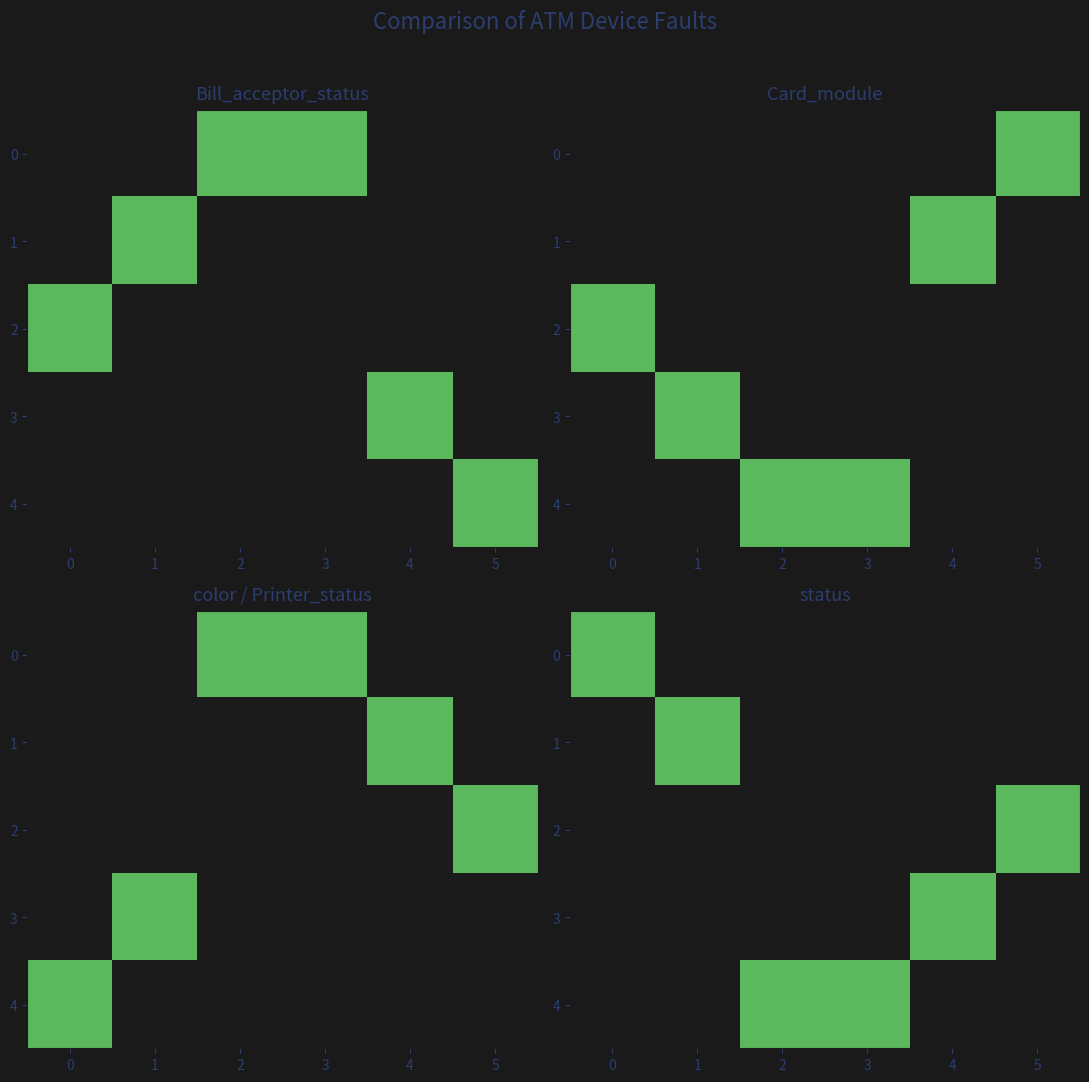

Count the 3 values in the range 0 to 1.

6